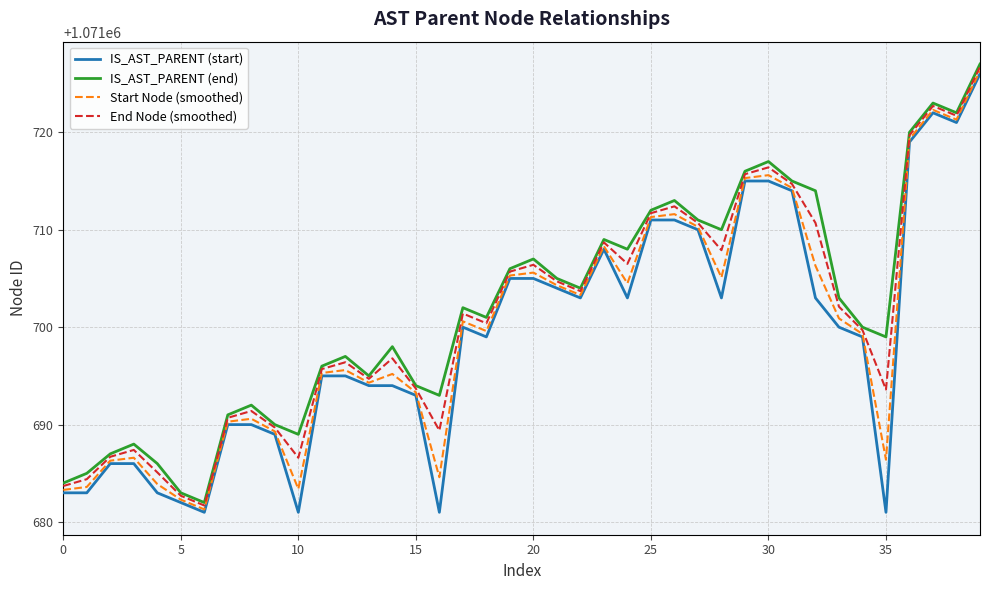

Is this an area chart (filled region under the line)?

No